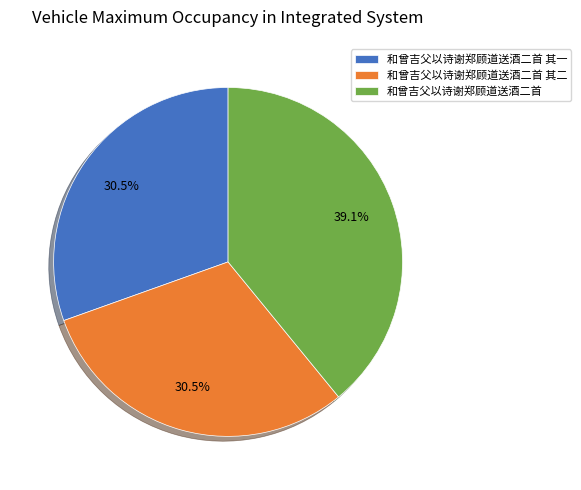

Combined, do 和曾吉父以诗谢郑顾道送酒二首 and 和曾吉父以诗谢郑顾道送酒二首 其一 account for over 50%?

Yes